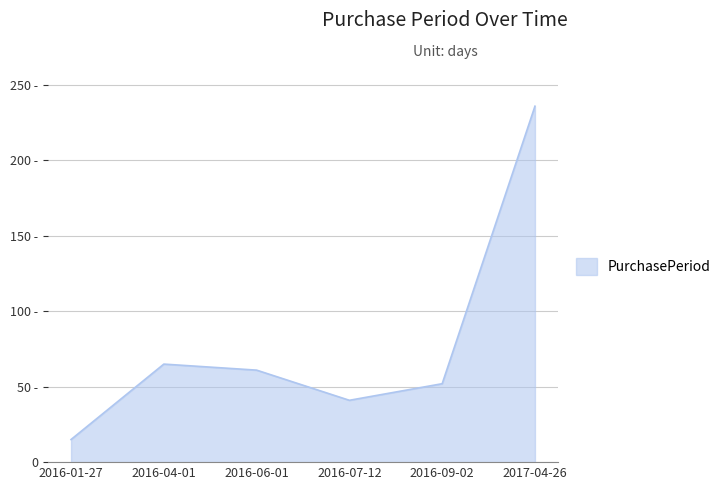

Between 2016-06-01 and 2016-04-01, which is larger?

2016-04-01